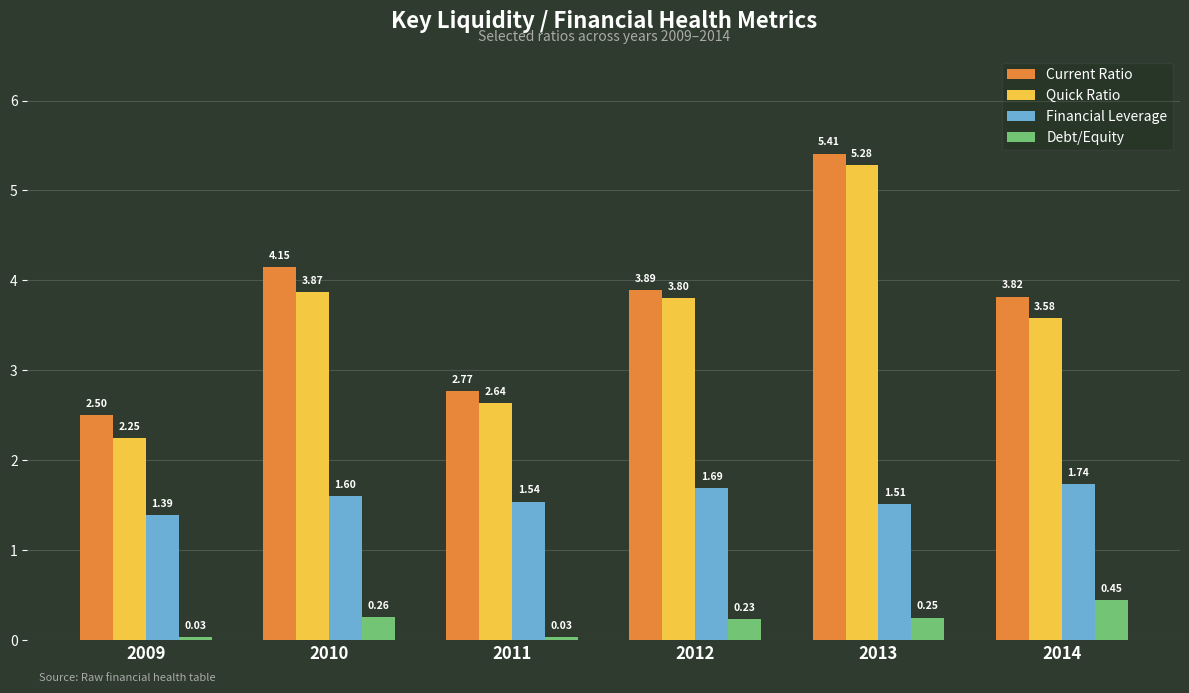

What is the average value of the Current Ratio series?

3.8